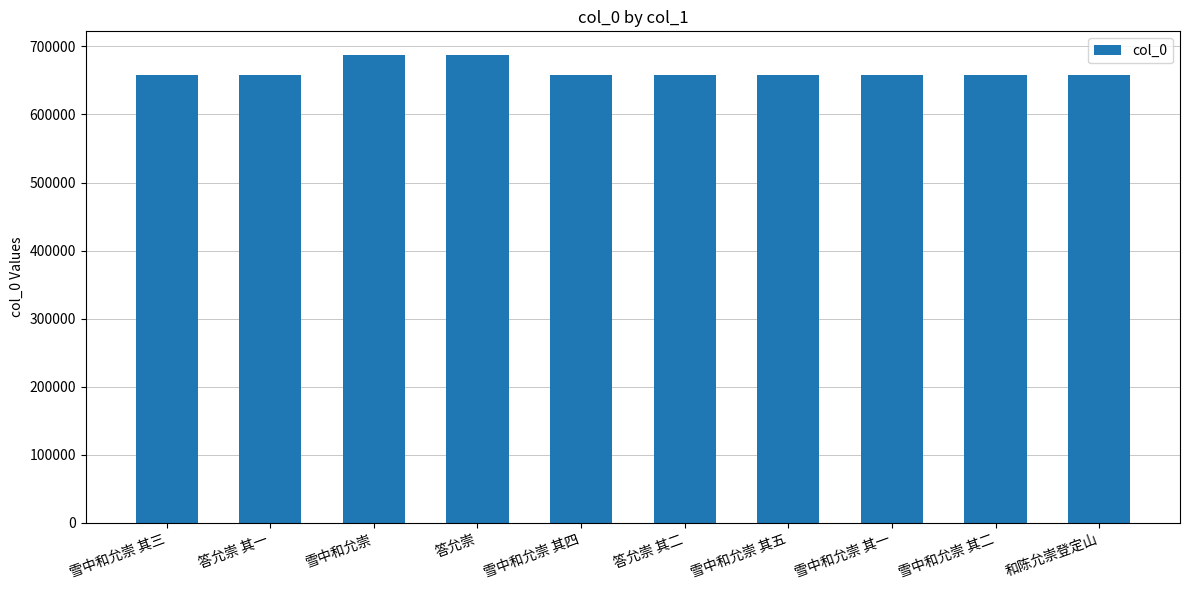

What is the sum of all values?

6640293